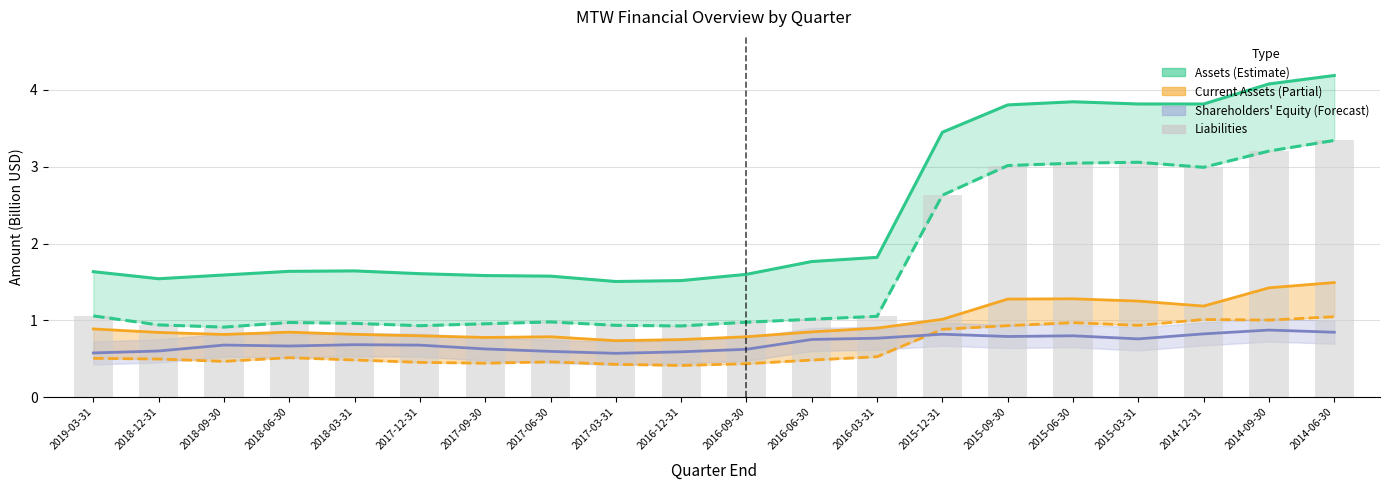

At which category is the sum across all series the highest?

2014-06-30